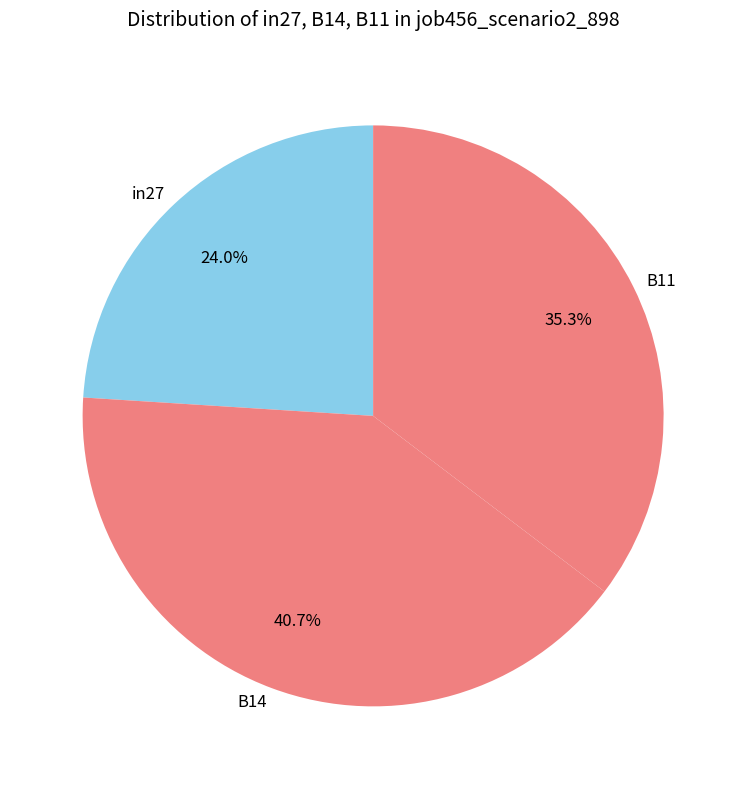

True or false: in27 accounts for 24% of the total.

True